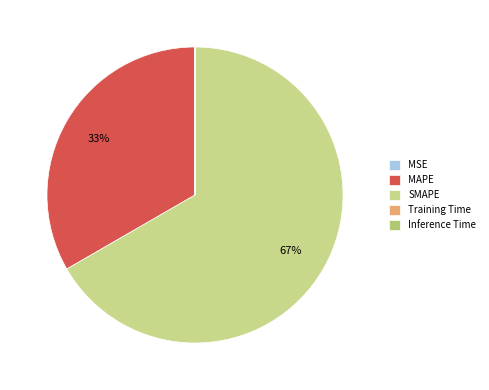

What percentage do MSE and SMAPE together represent?

66.7%